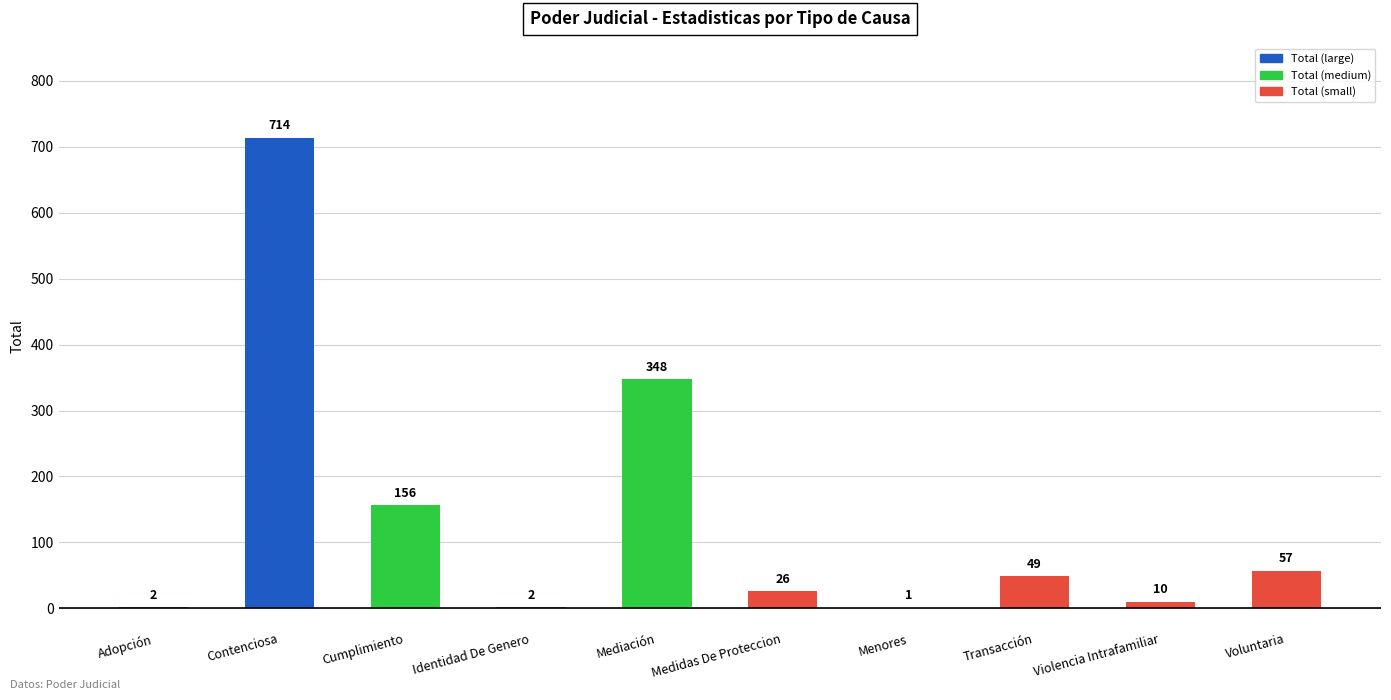

What is the sum of the values at Cumplimiento and Voluntaria?

213